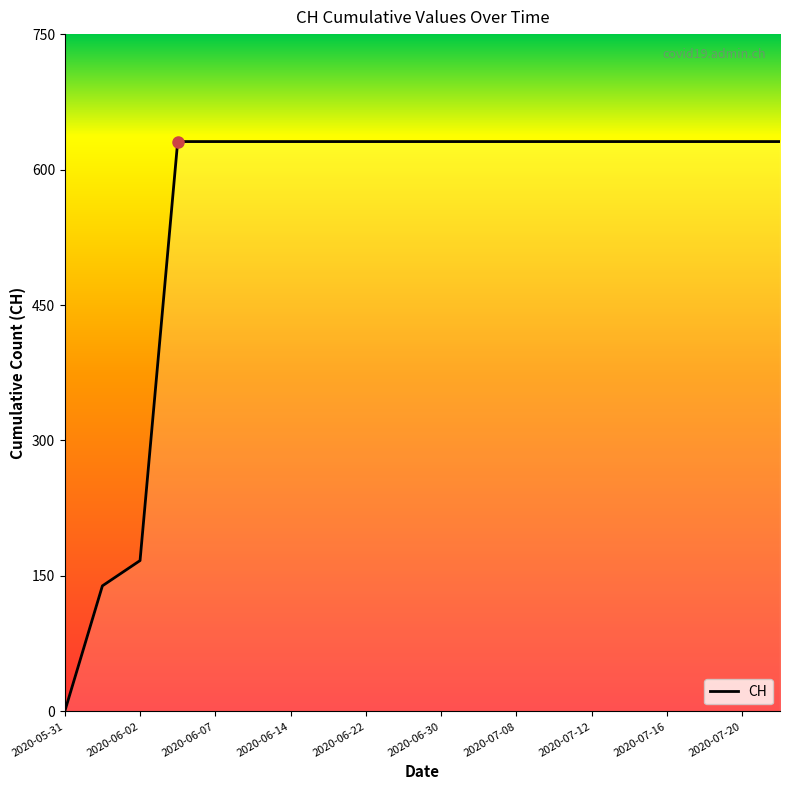

At which category does the chart reach its minimum across all series?

2020-05-31